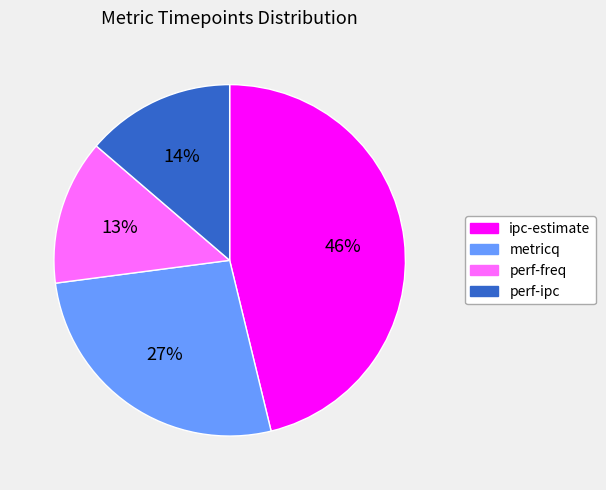

What percentage is the ipc-estimate slice, to the nearest percent?

46%